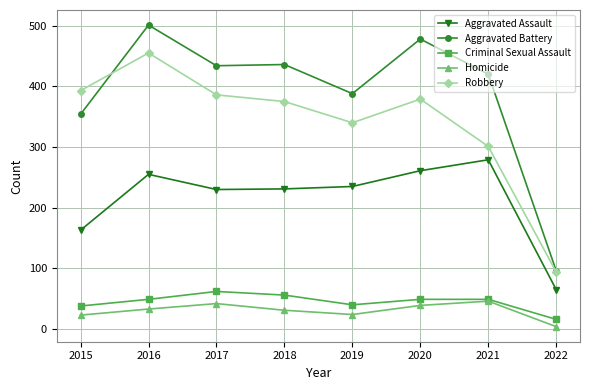

How many values in the Criminal Sexual Assault series are below 49?

3